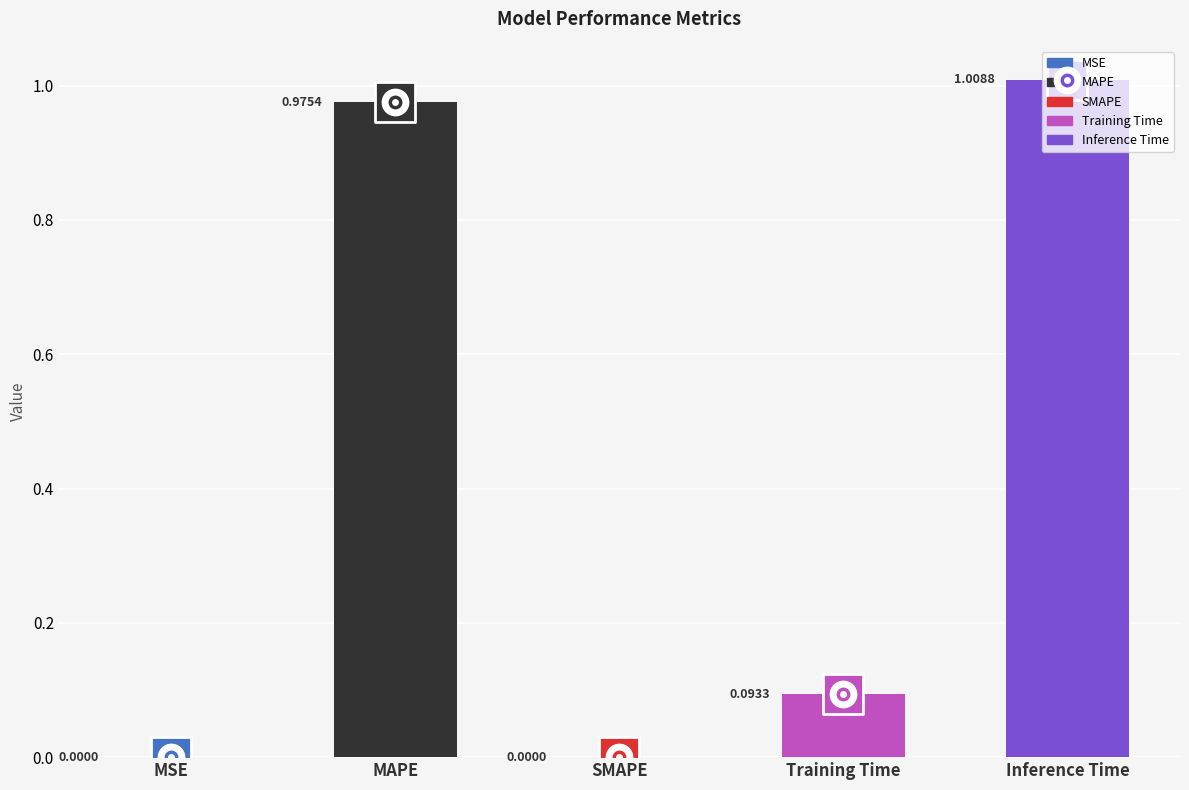

What is the change in value from MSE to Training Time?

+0.1